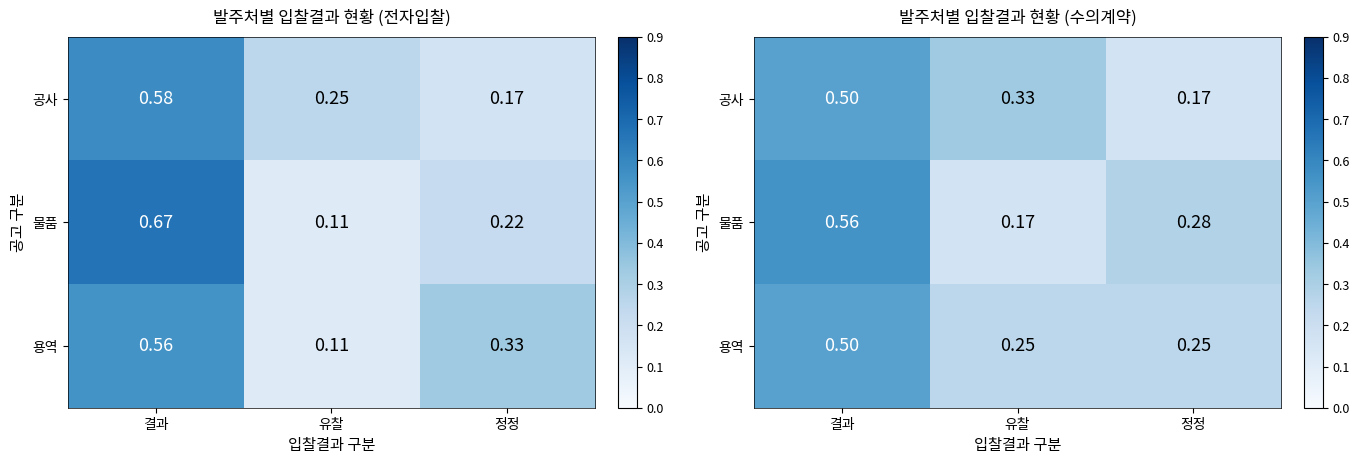

At which label is 용역 closest to 0?

유찰